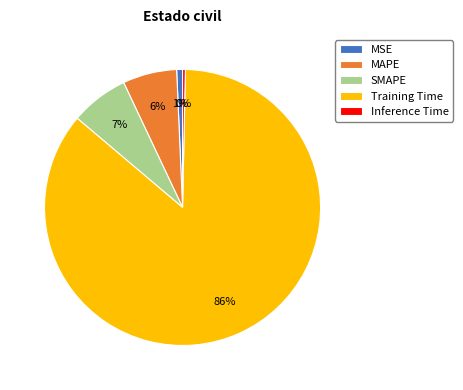

Combined, do Training Time and MSE account for over 50%?

Yes